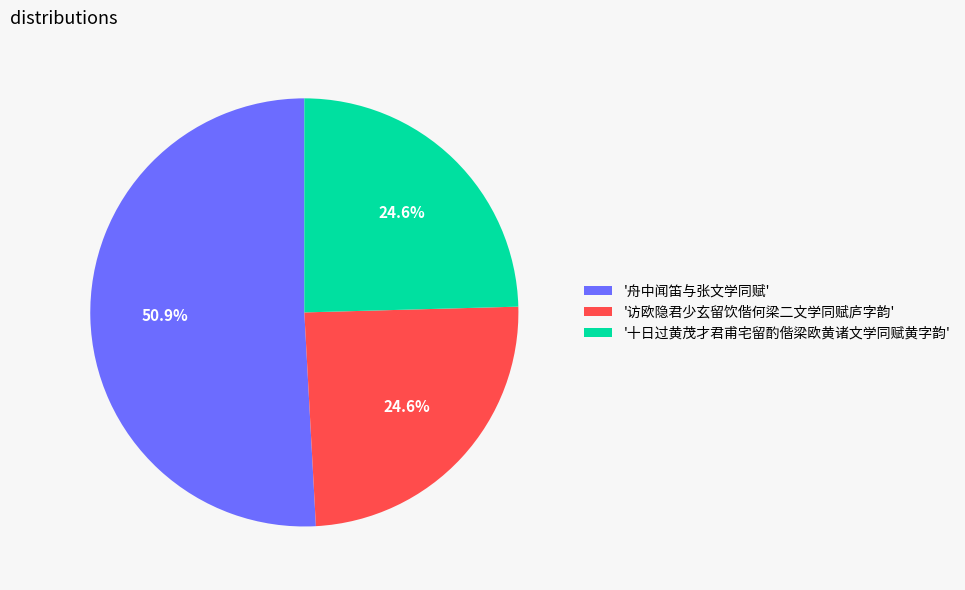

Which category has the biggest portion of the pie?

'舟中闻笛与张文学同赋'